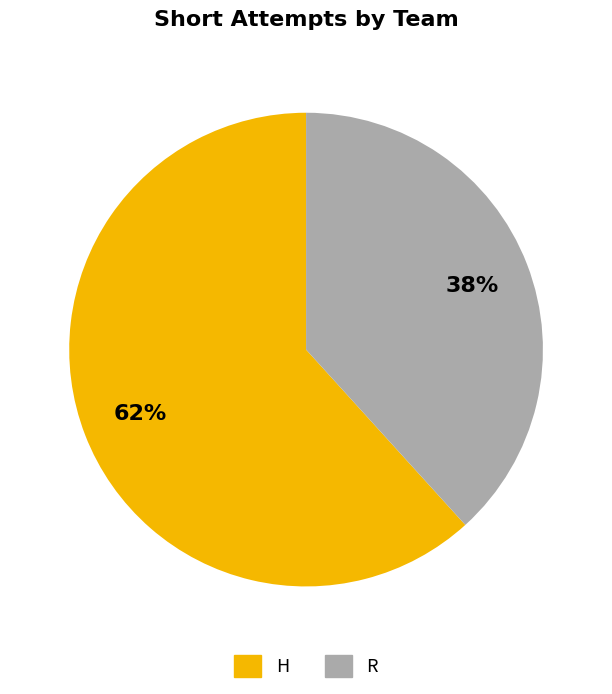

Is the sum of H and R greater than half?

Yes